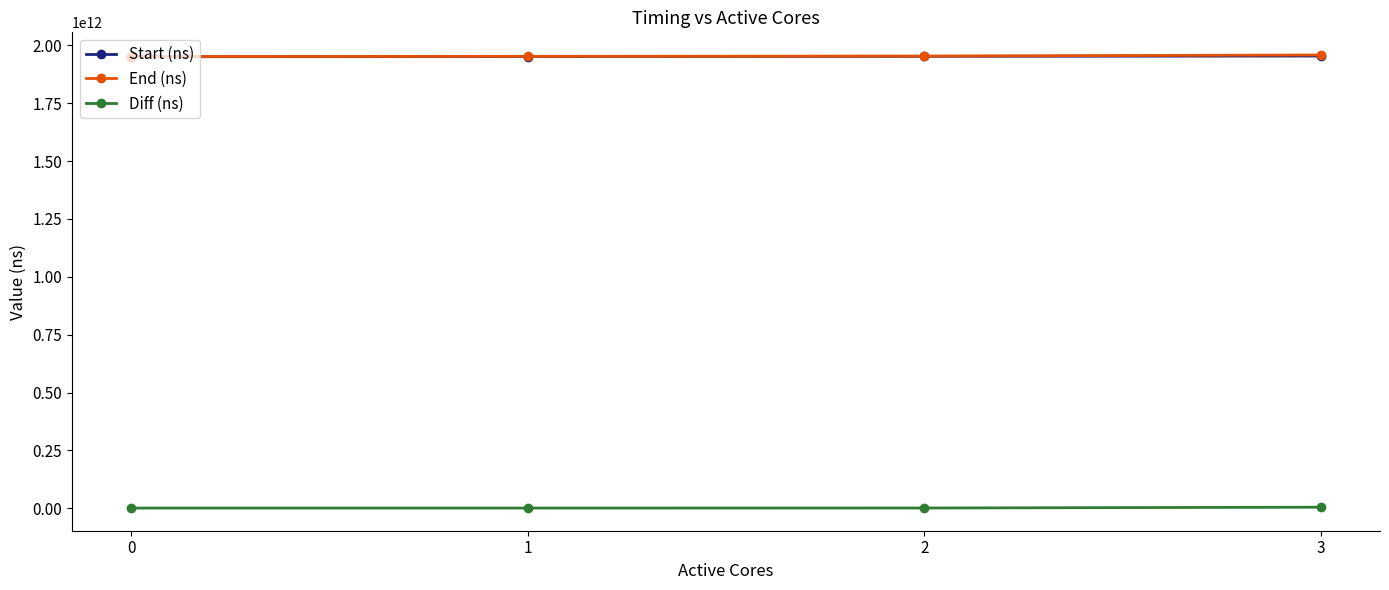

True or false: Diff (ns) has more than 2 points higher than both neighbors.

False